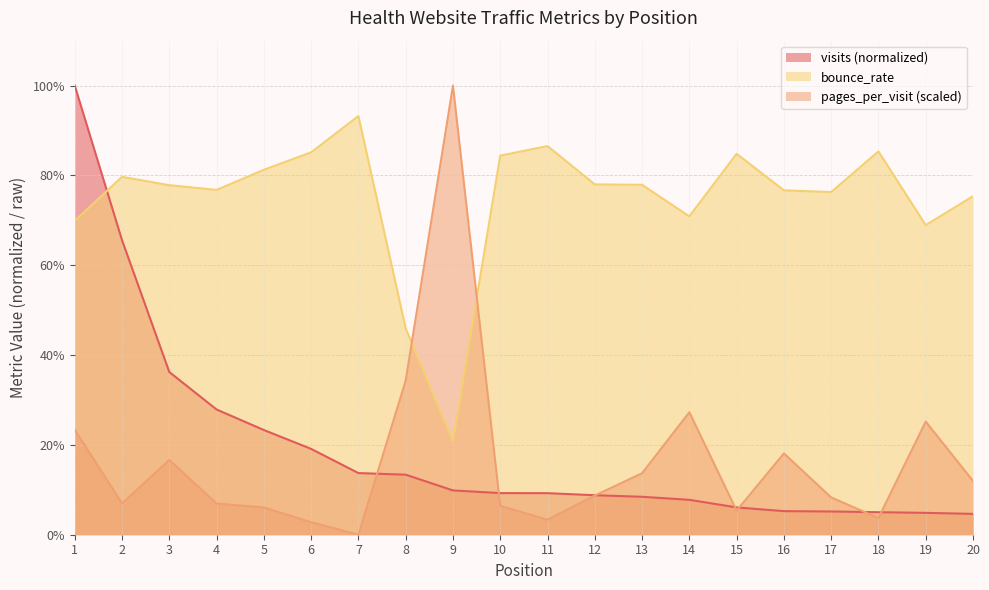

After their last crossing, which series has the higher values: visits or bounce_rate?

bounce_rate